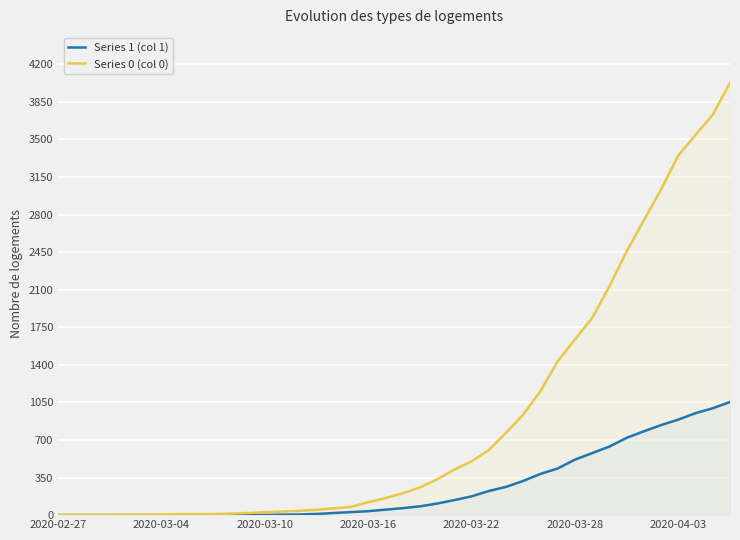

Rank the series by their average value, from highest to lowest.

Series 0 (col 0), Series 1 (col 1)